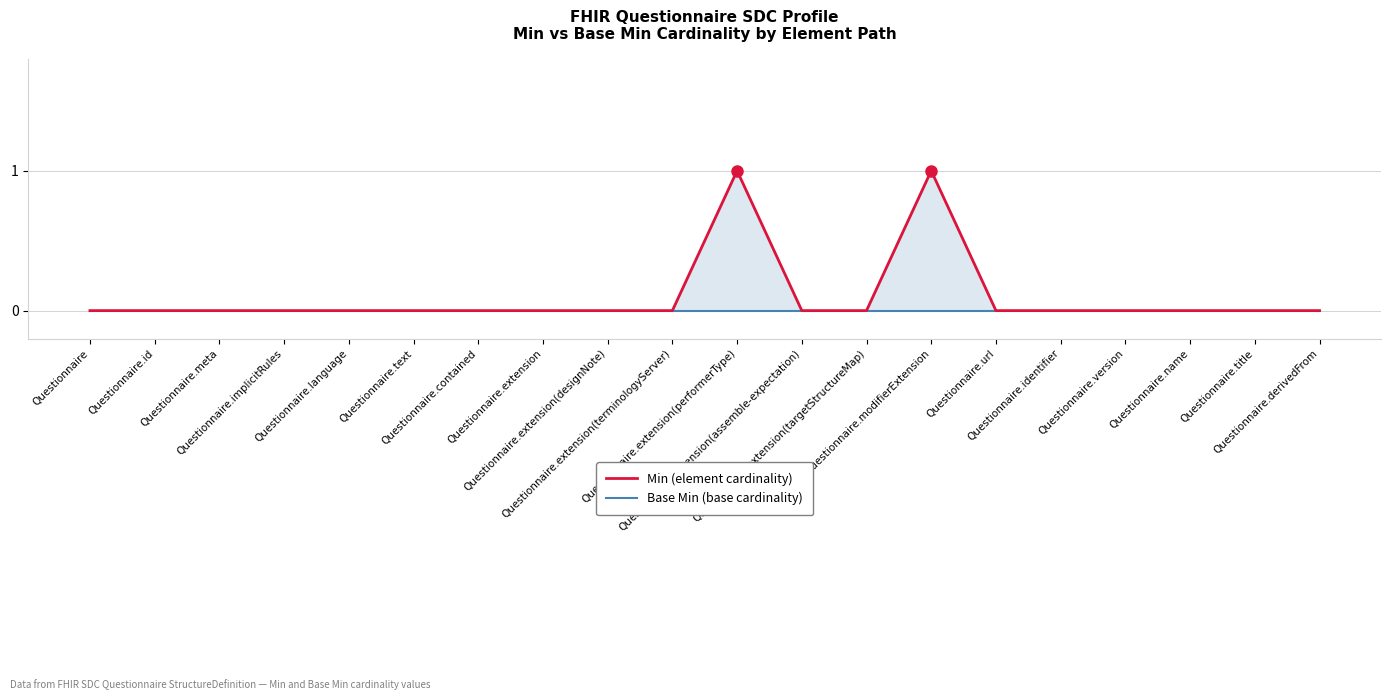

What is the label of the 2nd point from the left?

Questionnaire.id